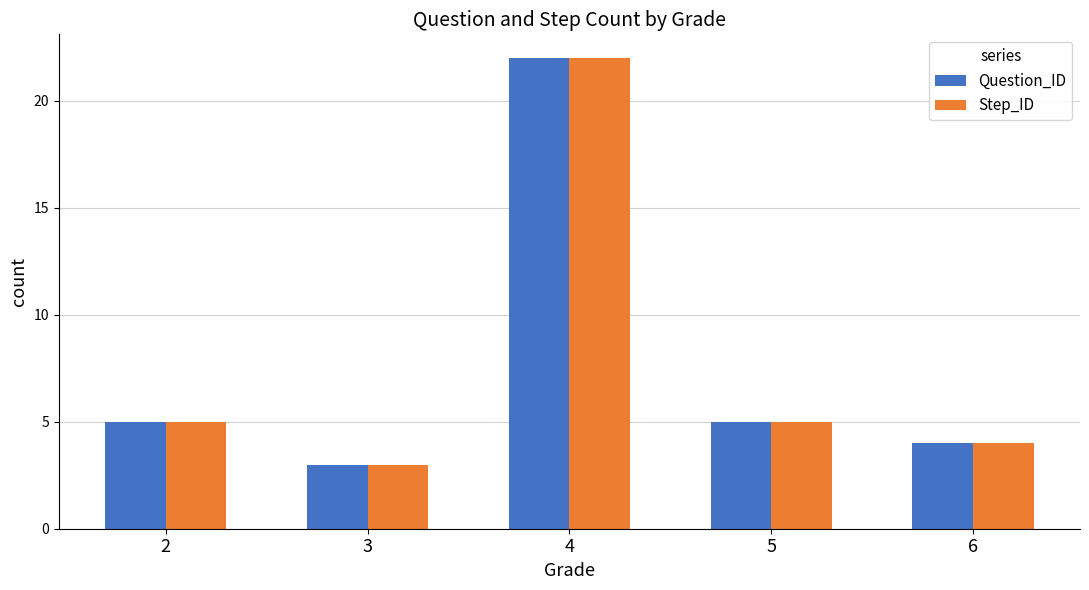

What is the total value across all series at 3?

6